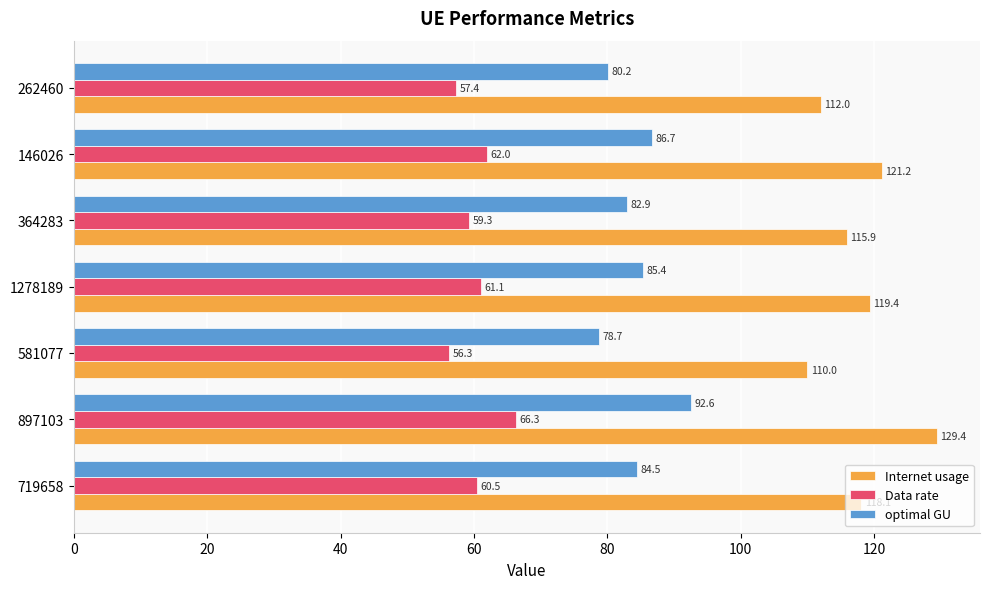

Count the number of data series in this chart.

3